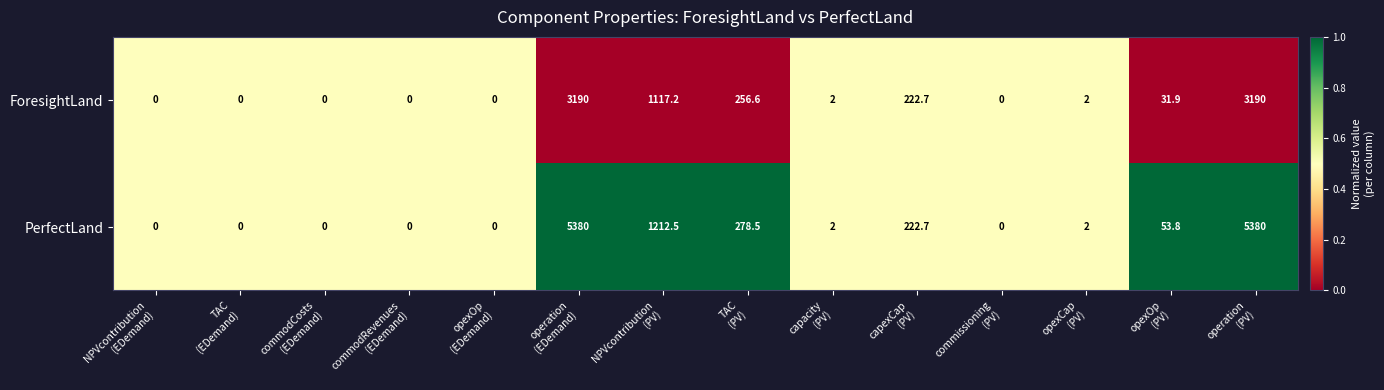

Rank the series by their average value, from lowest to highest.

ForesightLand, PerfectLand